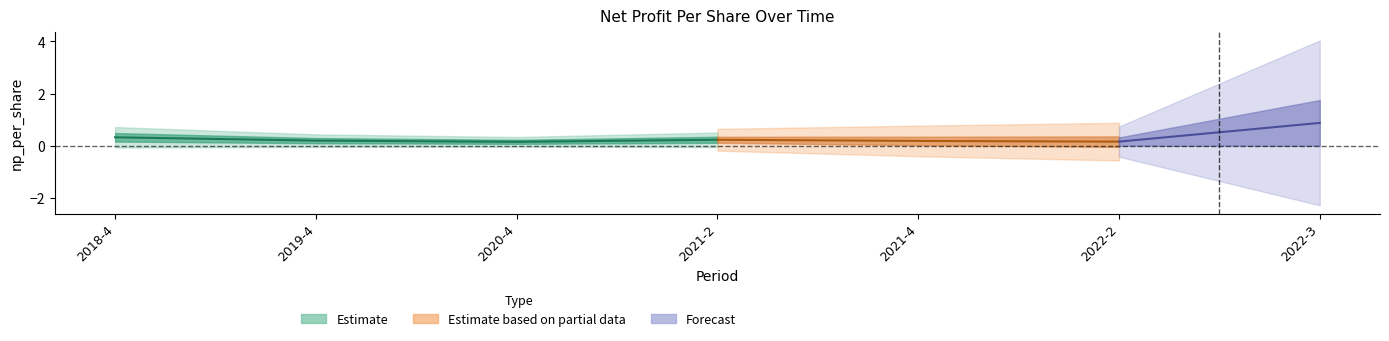

Where is the first local maximum for Estimate?

2021-2